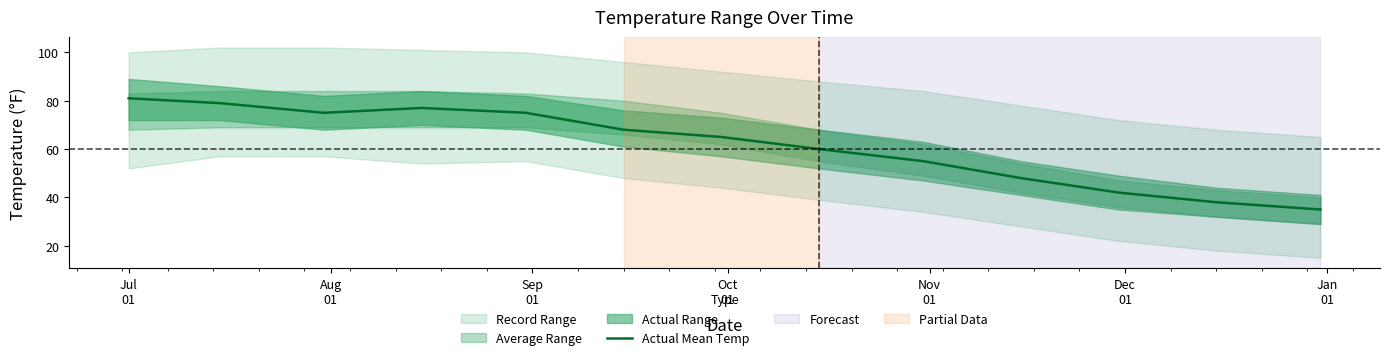

What is the value of the 7th point from the left?

65